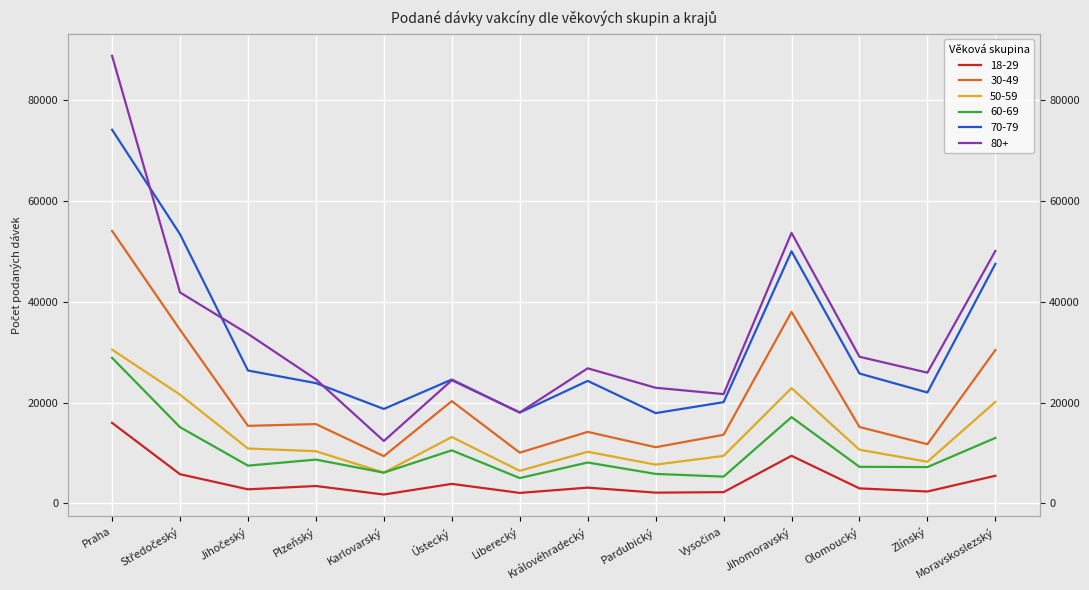

Reading left to right, extract all data points from this chart.

18-29: 15965	5789	2798	3451	1764	3875	2084	3130	2138	2235	9437	2980	2365	5480
30-49: 54012	34419	15374	15722	9366	20276	10063	14178	11139	13600	37960	15144	11737	30394
50-59: 30484	21562	10881	10348	6105	13157	6462	10238	7689	9423	22849	10641	8263	20120
60-69: 28854	15110	7487	8684	6102	10521	5027	8110	5850	5311	17101	7251	7205	12980
70-79: 74059	53351	26337	23846	18722	24555	17997	24284	17900	20065	49971	25744	21985	47478
80+: 88712	41813	33600	24597	12370	24407	18040	26778	22923	21665	53618	29065	25918	50038